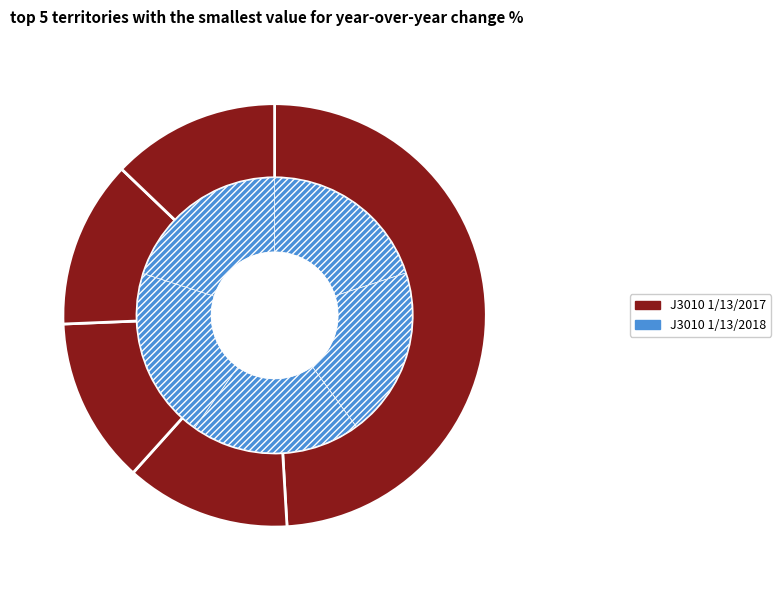

What percentage is the 917 slice, to the nearest percent?

13%